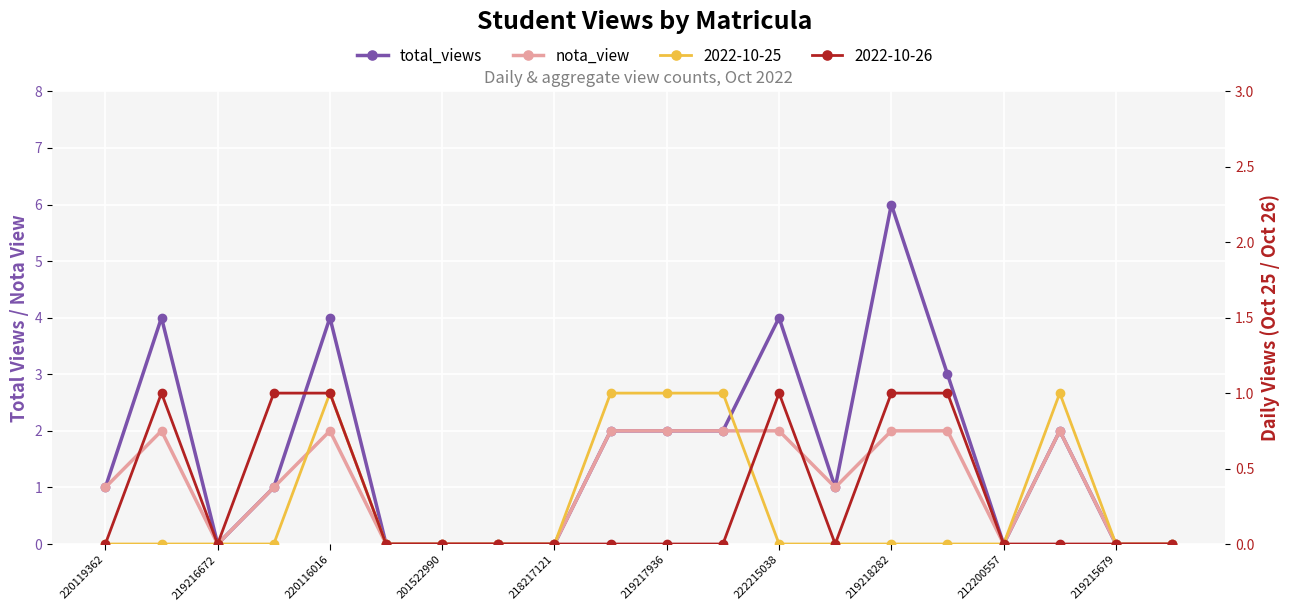

The nota_view series shows 0 at 218217121. True or false?

True